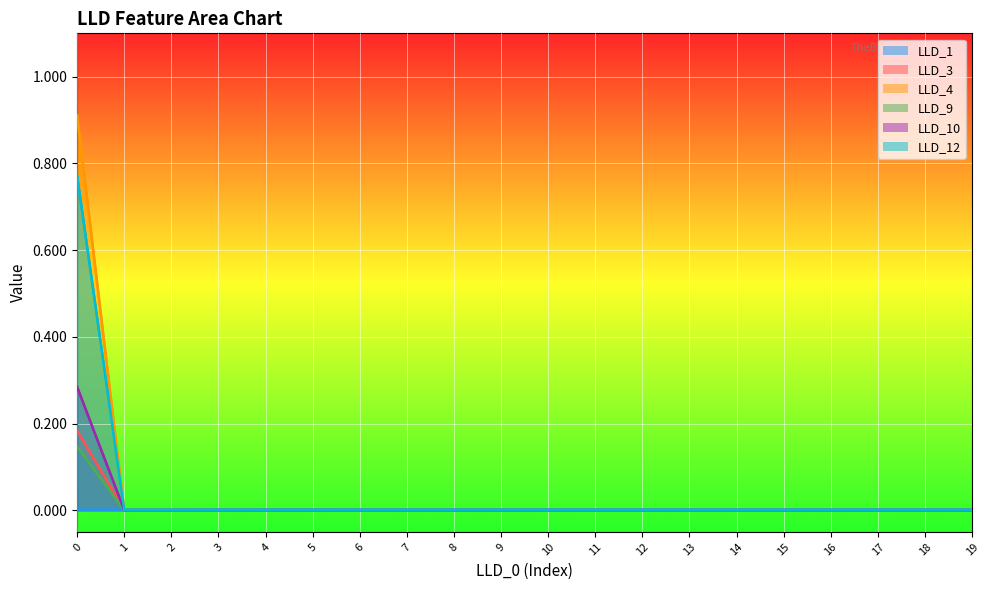

The LLD_4 series shows 0.5 at 10. True or false?

False